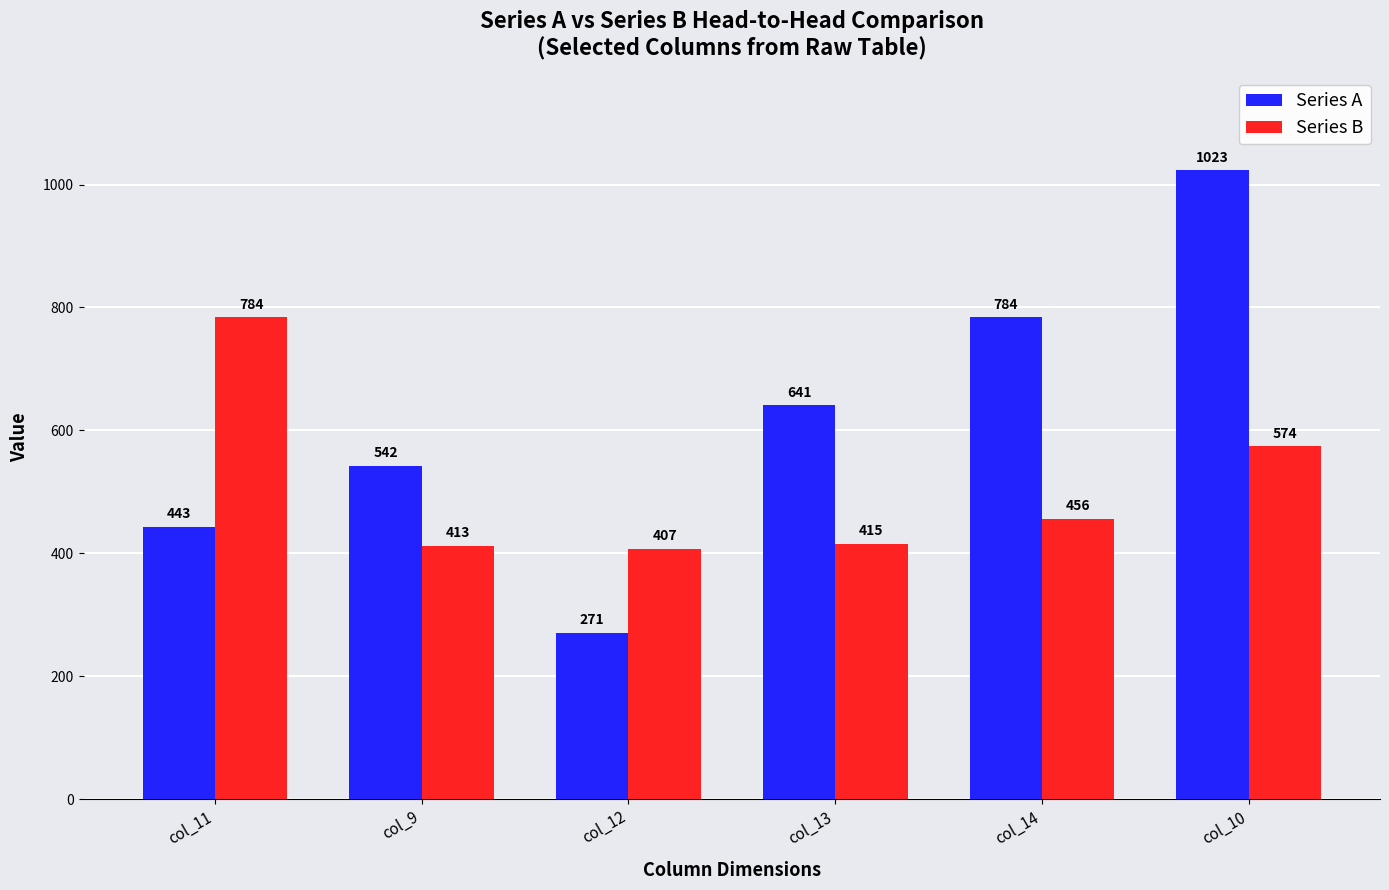

What is the difference between the maximum and minimum values in the Series A series?

752.0